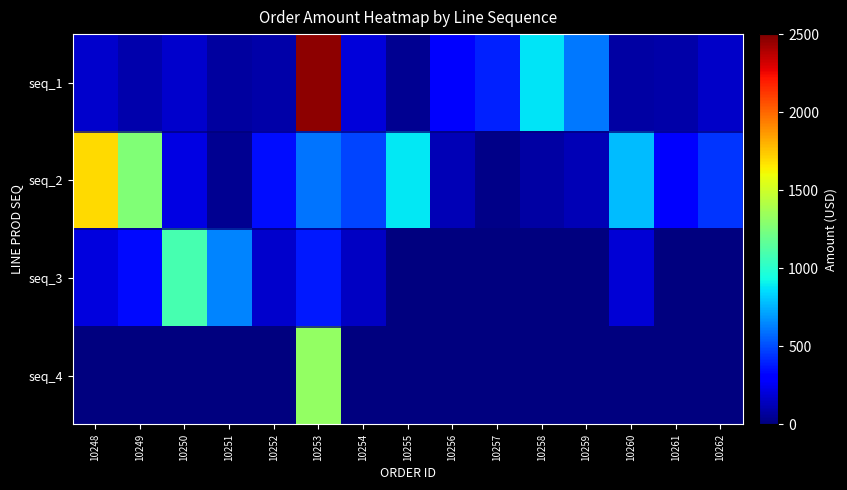

At which category is the sum across all series the highest?

10253